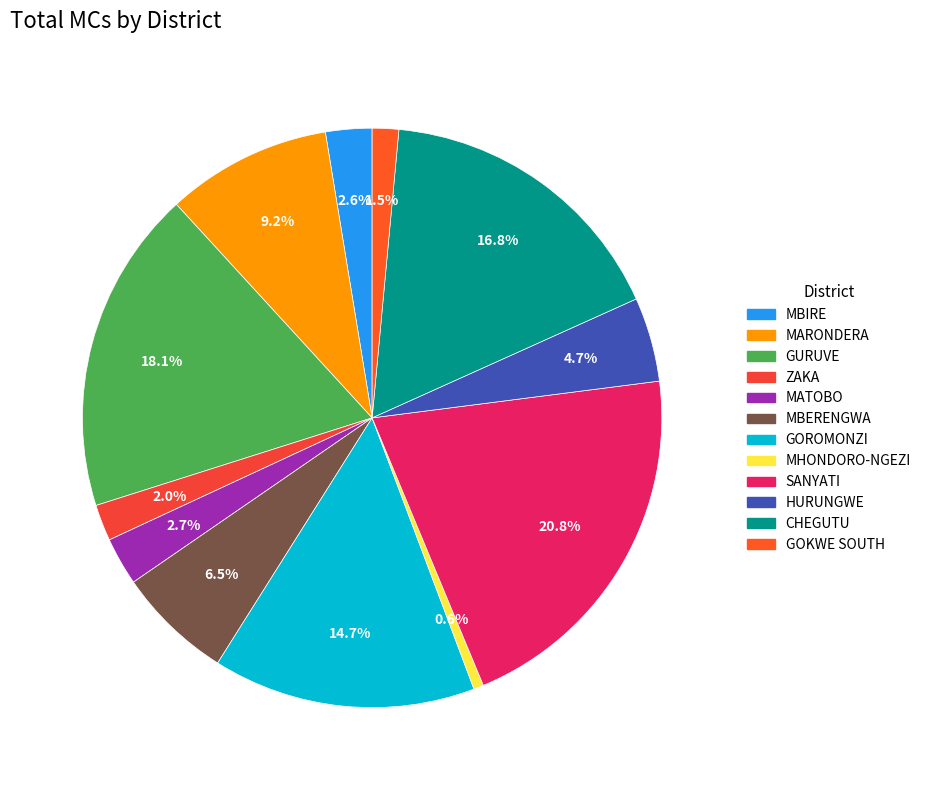

Which slice is the smallest?

MHONDORO-NGEZI